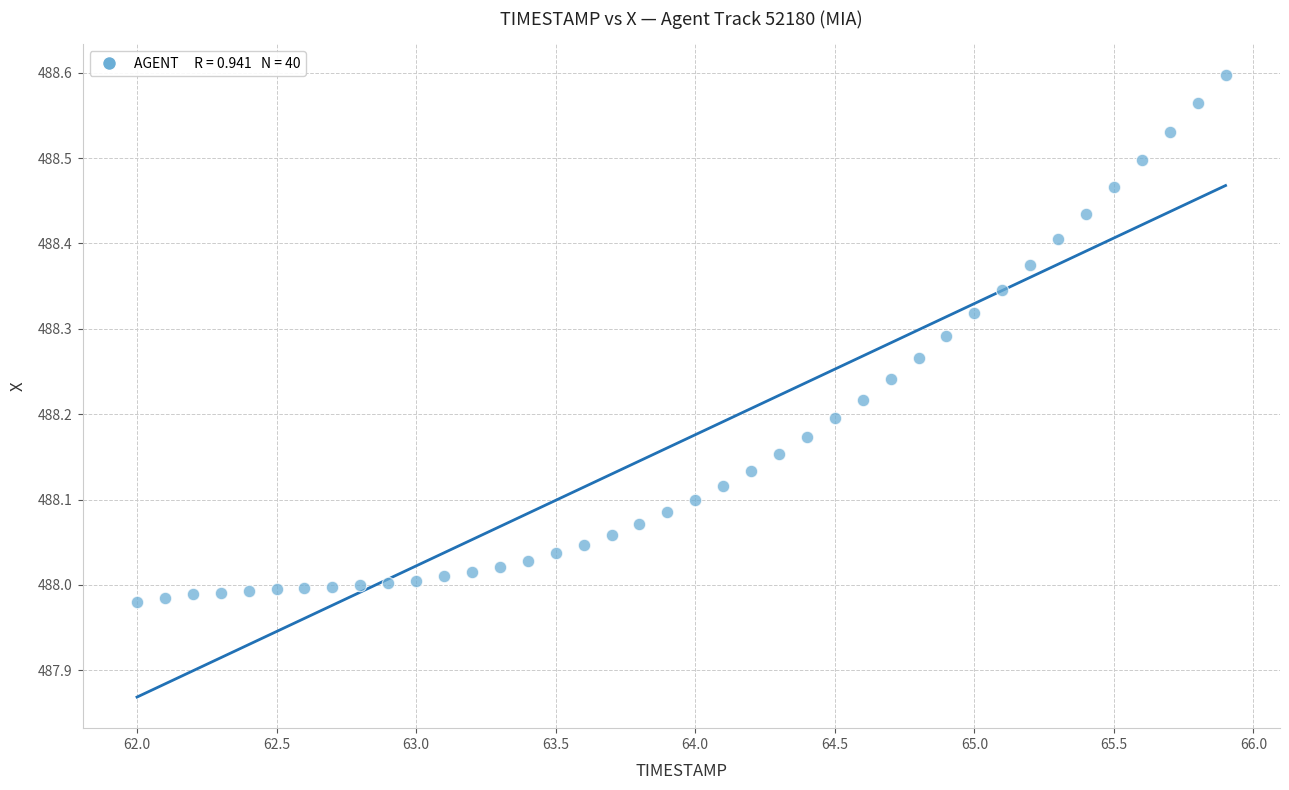

What is the range of Y values (max minus min)?

0.6